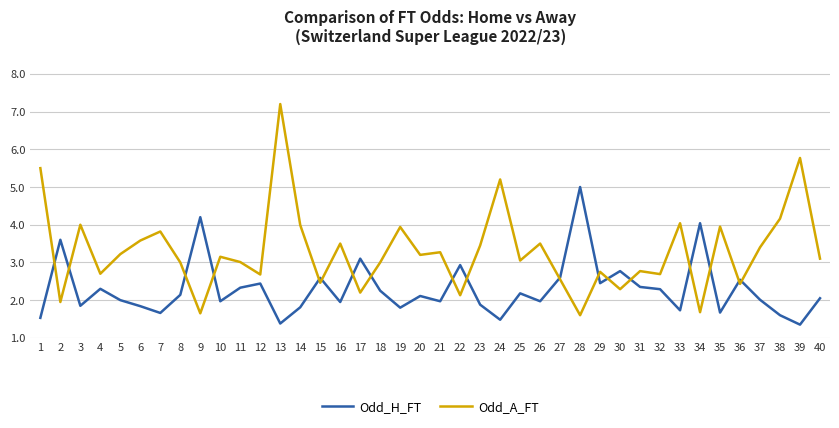

Rank the series at 33 from highest to lowest value.

Odd_A_FT, Odd_H_FT